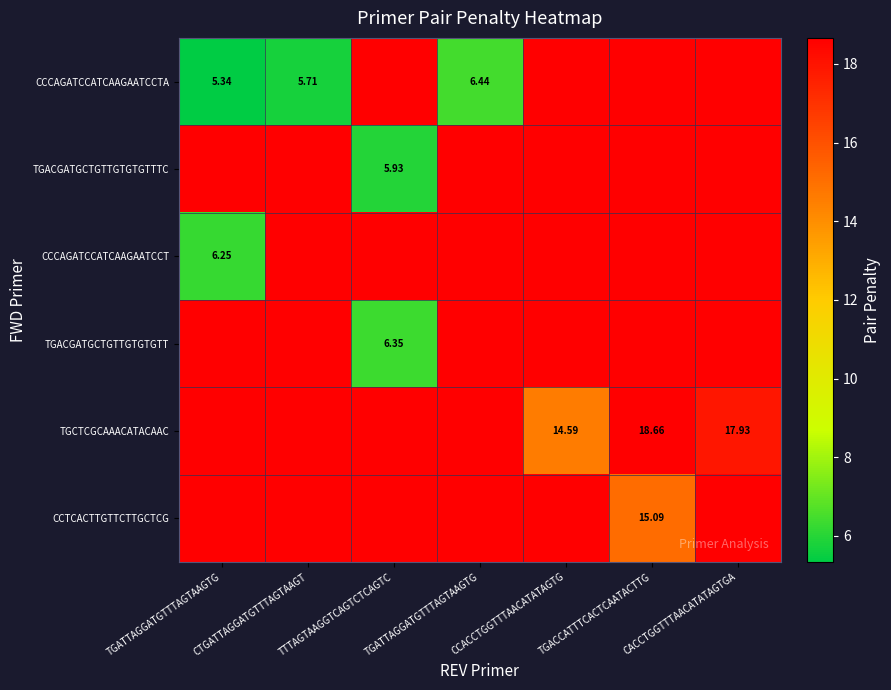

True or false: TGACGATGCTGTTGTGTGTTTC has a value of 18.7 at TGATTAGGATGTTTAGTAAGTG.

True